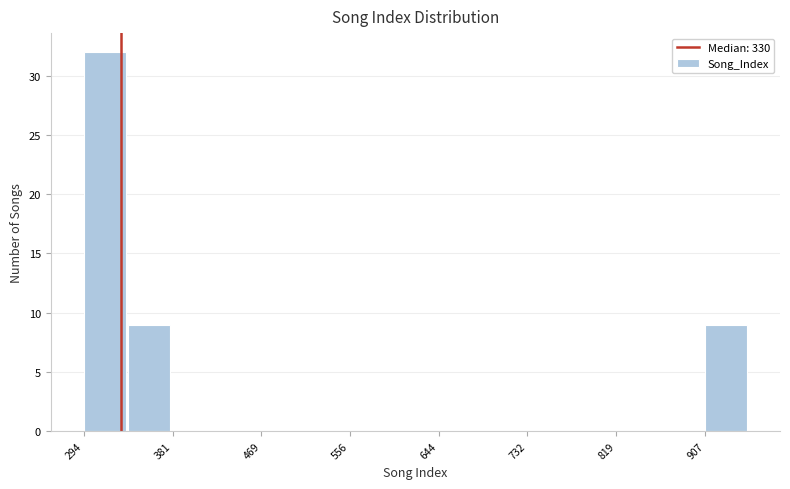

Reading left to right, transcribe this chart: for each bar, give the range it covers on the x-axis and its height. Neither the bar edges nor the heights are printed on the chart, so give them approximately, as read against the axes.

290 to 340: 32
340 to 380: 9
380 to 430: 0
430 to 470: 0
470 to 510: 0
510 to 560: 0
560 to 600: 0
600 to 640: 0
640 to 690: 0
690 to 730: 0
730 to 780: 0
780 to 820: 0
820 to 860: 0
860 to 910: 0
910 to 950: 9